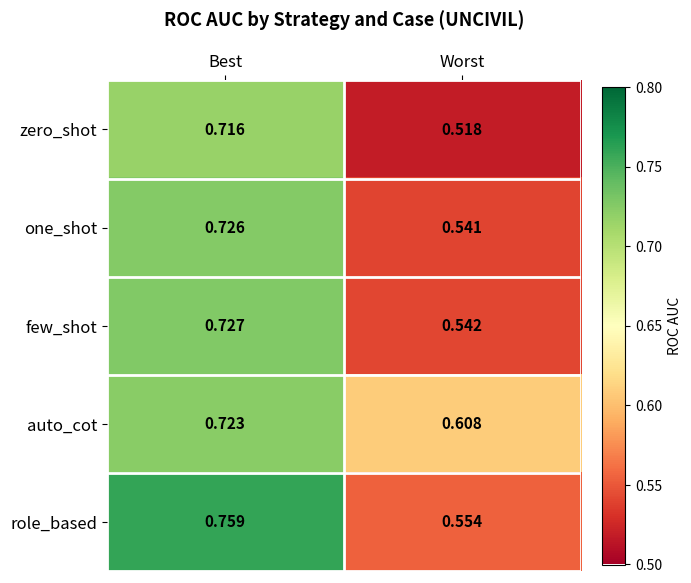

How many data points does each series have?

2